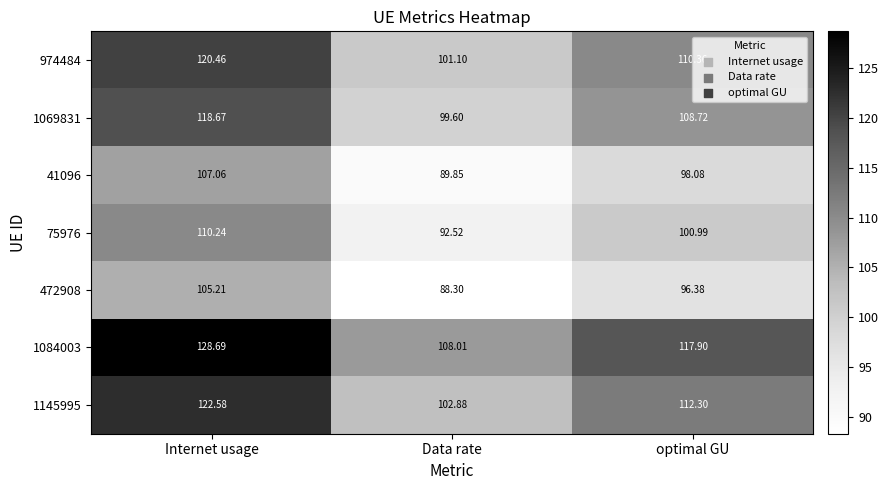

Is the value of 974484 at Internet usage greater than the value of 1145995 at Data rate?

Yes